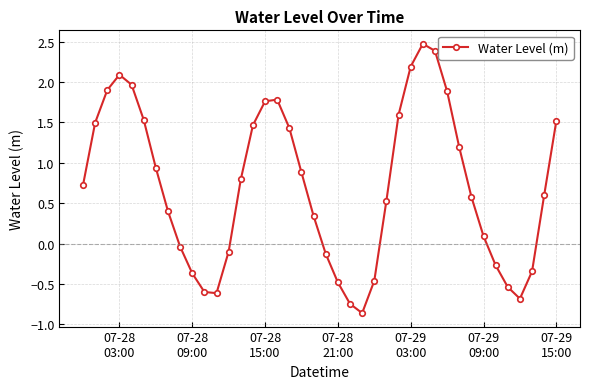

Count the number of values greater than 0.

26